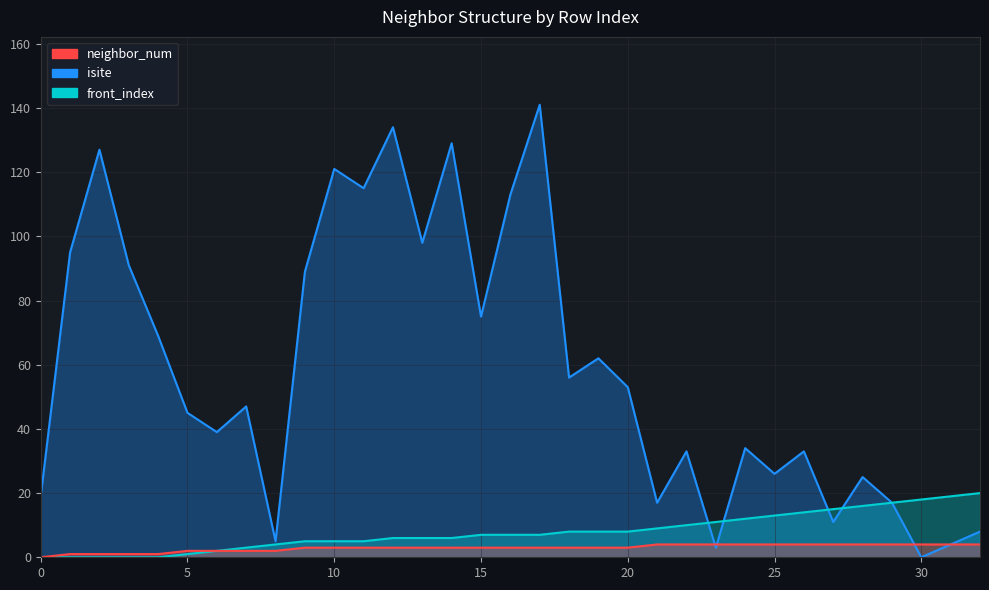

How many lines are shown in the chart?

3